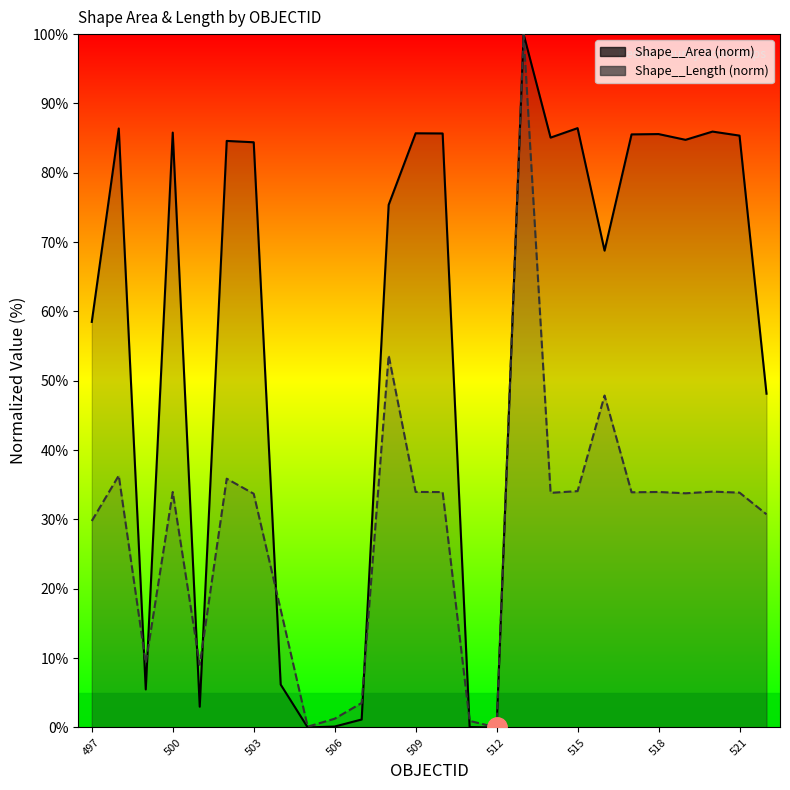

Reading right to left, transcribe all the data shown in this chart.

Shape__Area: 48.1	85.4	85.9	84.8	85.6	85.5	68.8	86.4	85.1	100.0	0.0	0.1	85.7	85.7	75.4	1.2	0.1	0.0	6.2	84.4	84.6	3.0	85.8	5.5	86.4	58.5
Shape__Length: 30.7	33.9	34.0	33.8	34.0	33.9	47.9	34.1	33.8	100.0	0.0	1.0	34.0	34.0	53.7	3.5	1.3	0.1	17.0	33.7	35.9	9.0	34.0	9.3	36.3	29.8